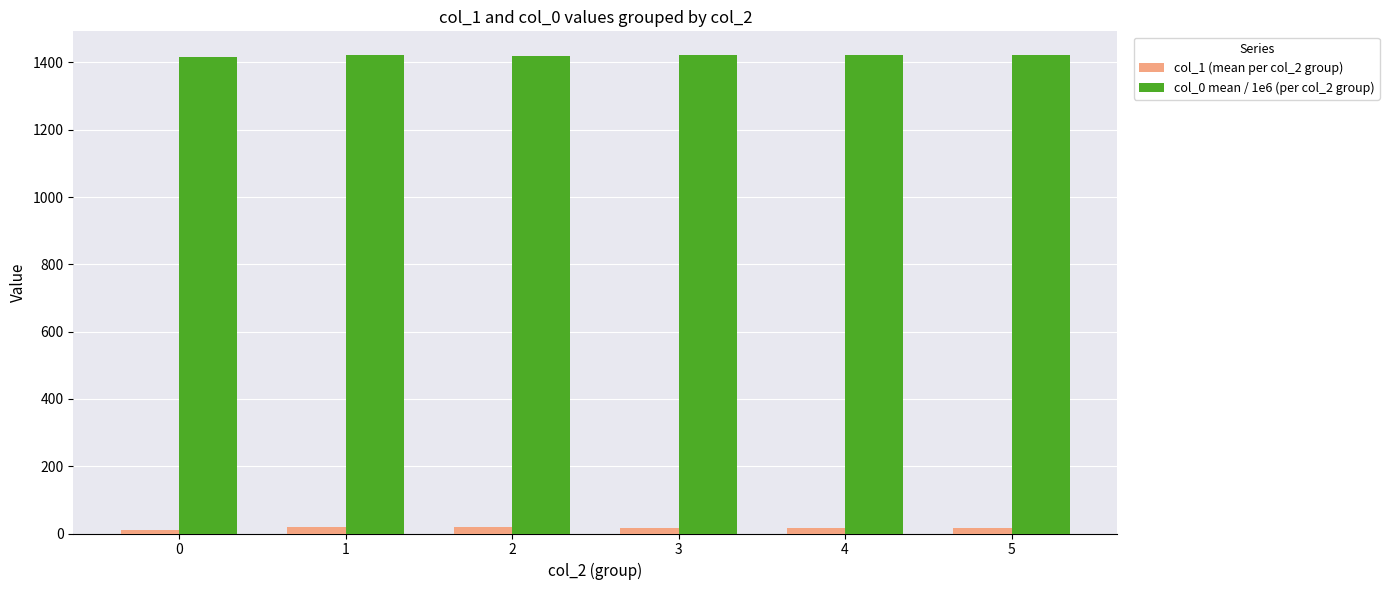

At 1, list the series in order from largest to smallest.

col_0 mean / 1e6 (per col_2 group), col_1 (mean per col_2 group)